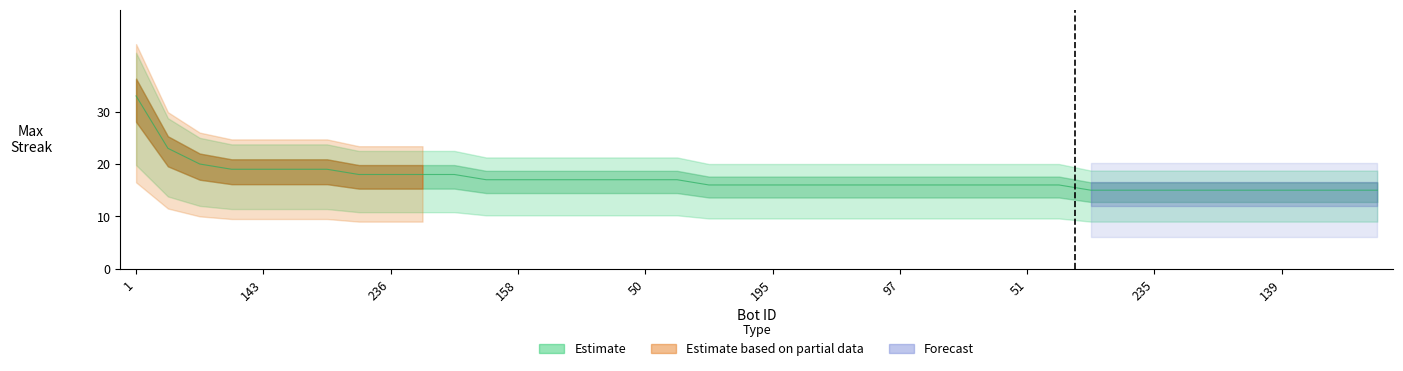

Rank the categories by value from lowest to highest.

256, 255, 235, 161, 156, 152, 139, 138, 84, 82, 246, 213, 195, 168, 107, 106, 97, 88, 83, 62, 51, 0, 203, 158, 157, 146, 101, 50, 18, 239, 236, 31, 27, 159, 143, 132, 116, 204, 16, 1